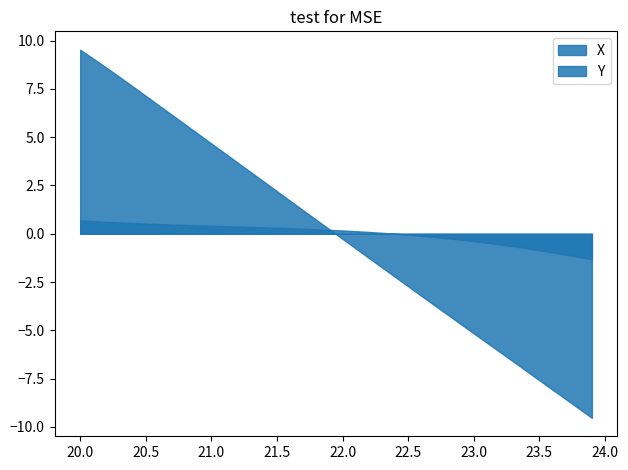

Rank the categories by Y value from highest to lowest.

0, 1, 2, 3, 4, 5, 6, 7, 8, 9, 10, 11, 12, 13, 14, 15, 16, 17, 18, 19, 20, 21, 22, 23, 24, 25, 26, 27, 28, 29, 30, 31, 32, 33, 34, 35, 36, 37, 38, 39